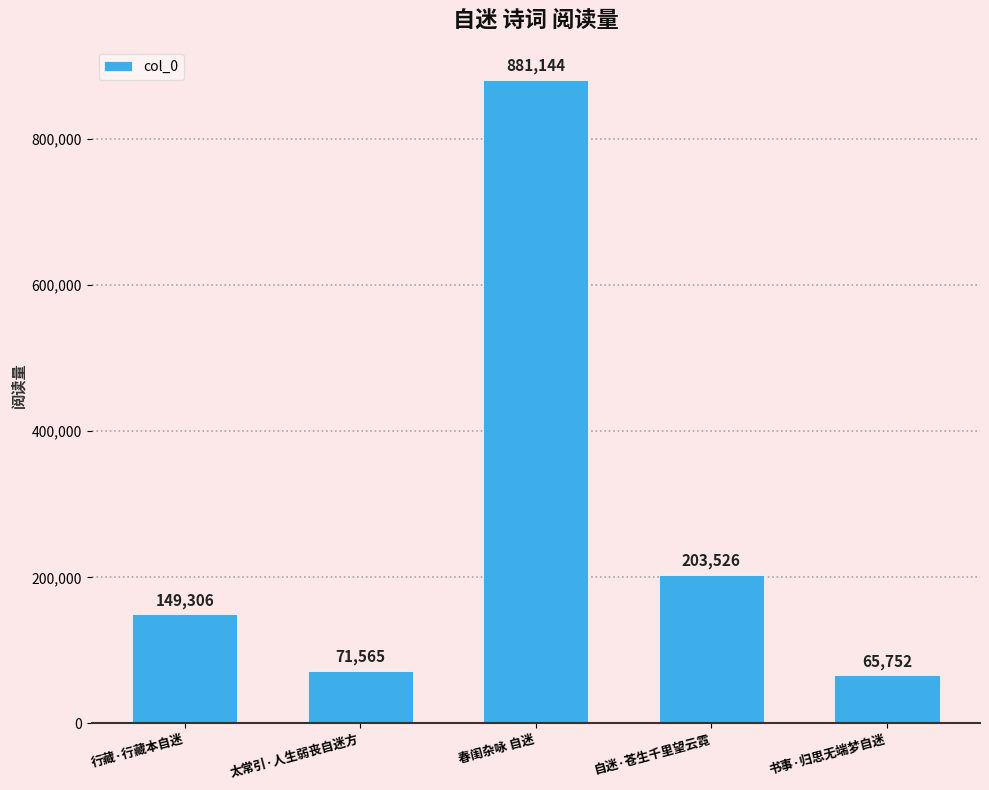

What is the sum of all values?

1371293